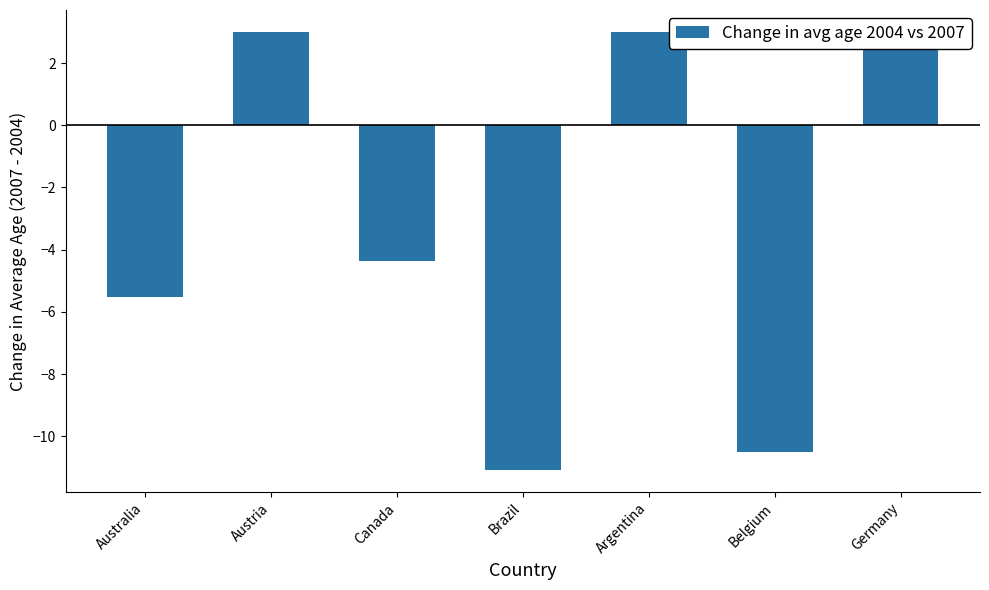

The value at Austria is 3.0. True or false?

True